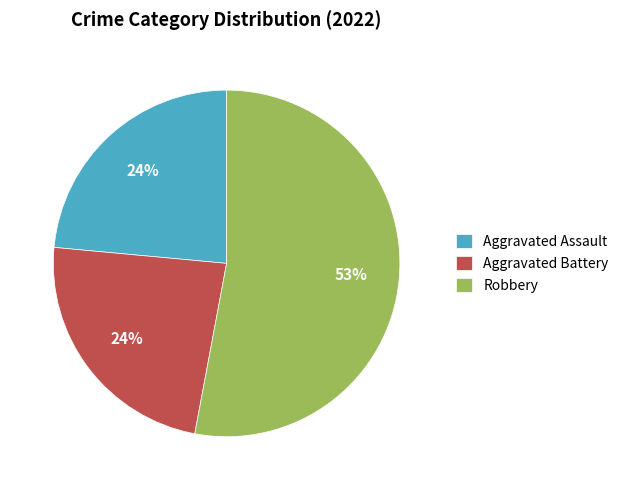

Combined, do Aggravated Battery and Aggravated Assault account for over 50%?

No